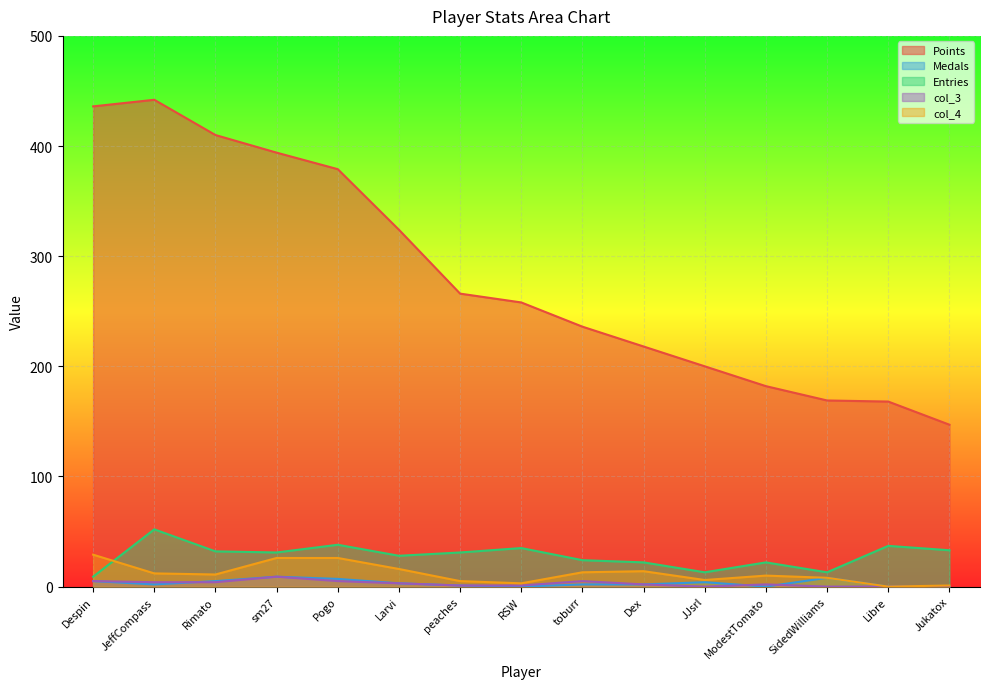

Reading right to left, transcribe all the data shown in this chart.

Points: 147	168	169	182	200	218	236	258	266	324	379	394	410	442	436
Medals: 0	0	8	0	4	2	2	0	1	3	7	9	5	2	5
Entries: 33	37	13	22	13	22	24	35	31	28	38	31	32	52	9
col_3: 0	0	0	2	0	2	5	1	1	3	5	9	4	4	5
col_4: 1	0	8	10	6	14	13	3	5	16	26	26	11	12	29